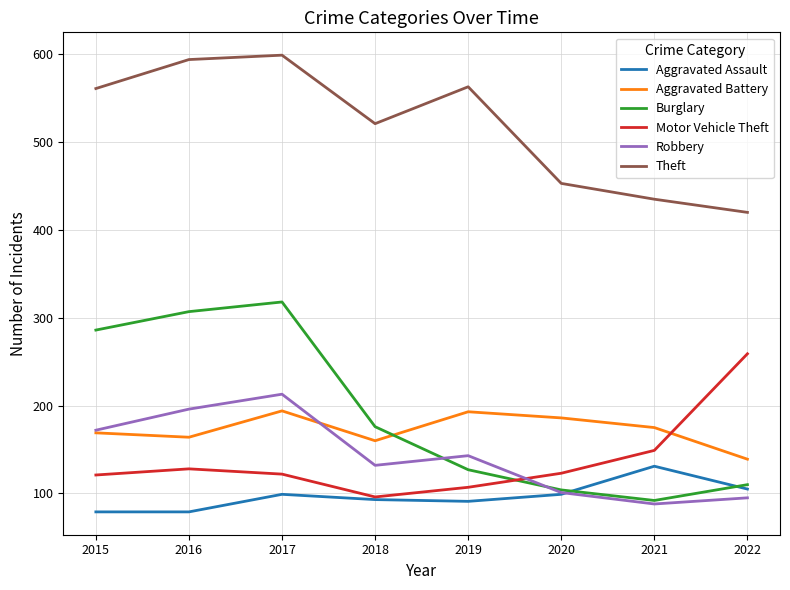

What is the total value across all series at 2017?

1545